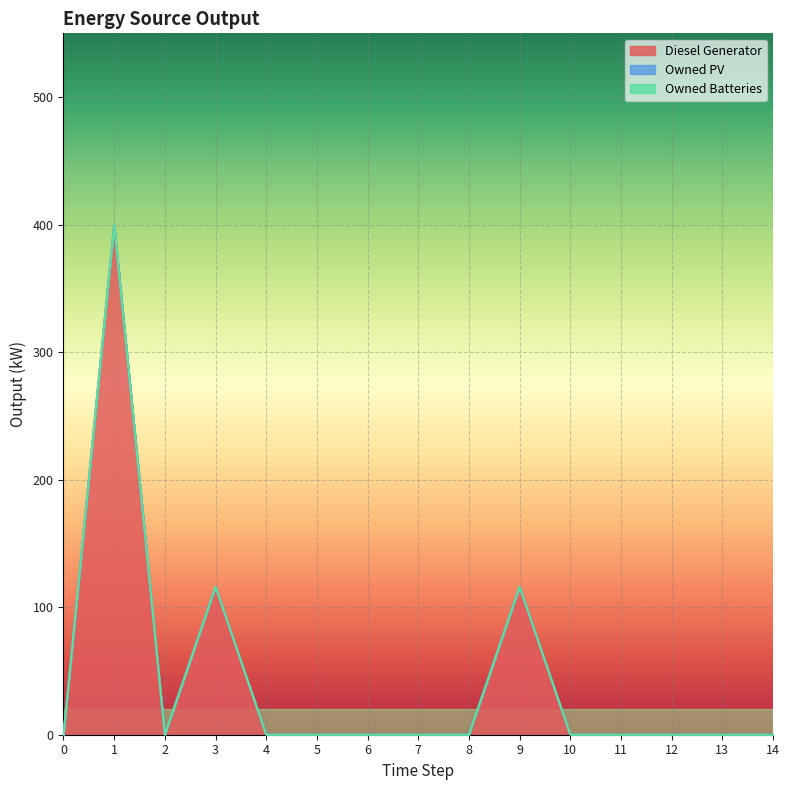

Rank the categories by Owned PV value from highest to lowest.

0, 1, 2, 3, 4, 5, 6, 7, 8, 9, 10, 11, 12, 13, 14